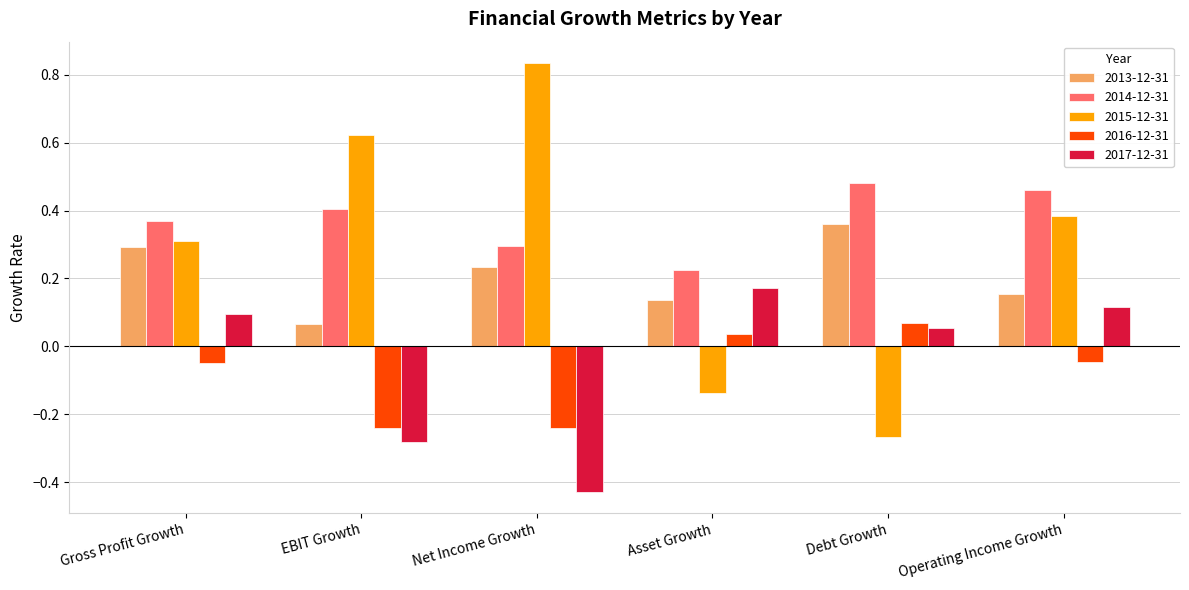

What is the sum of all 2014-12-31 values?

2.2